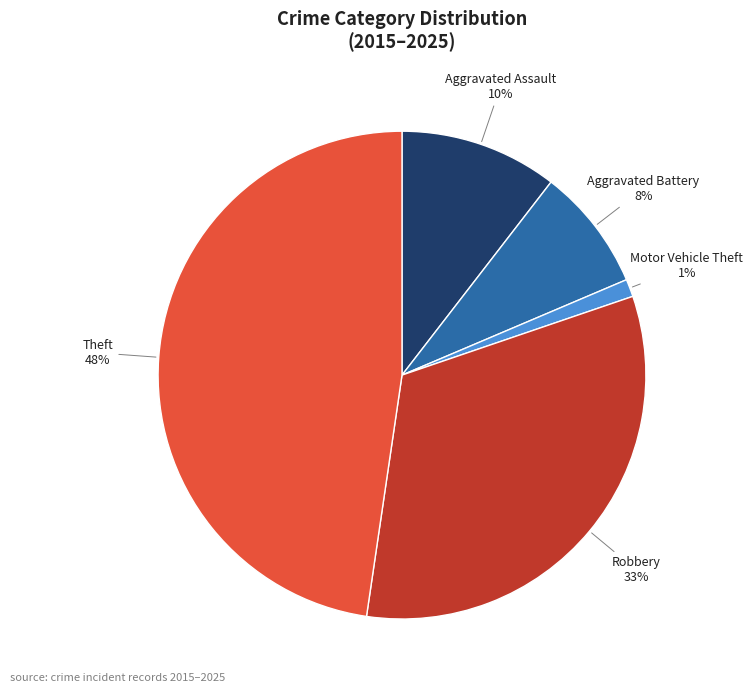

What is the largest slice in the pie chart?

Theft